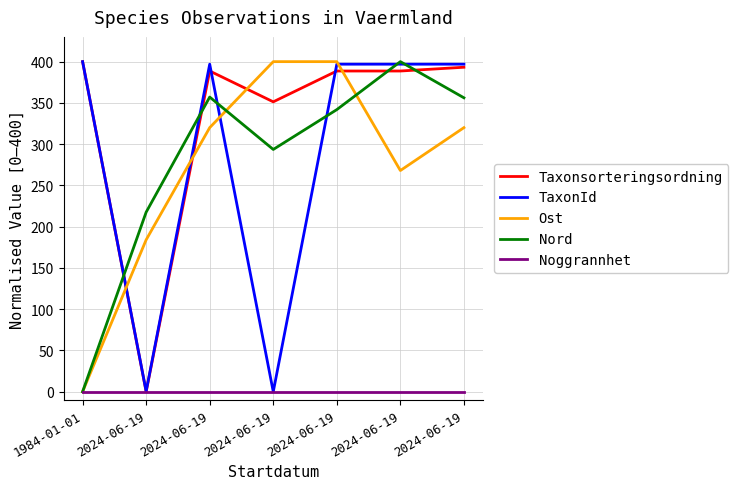

How many lines are shown in the chart?

5